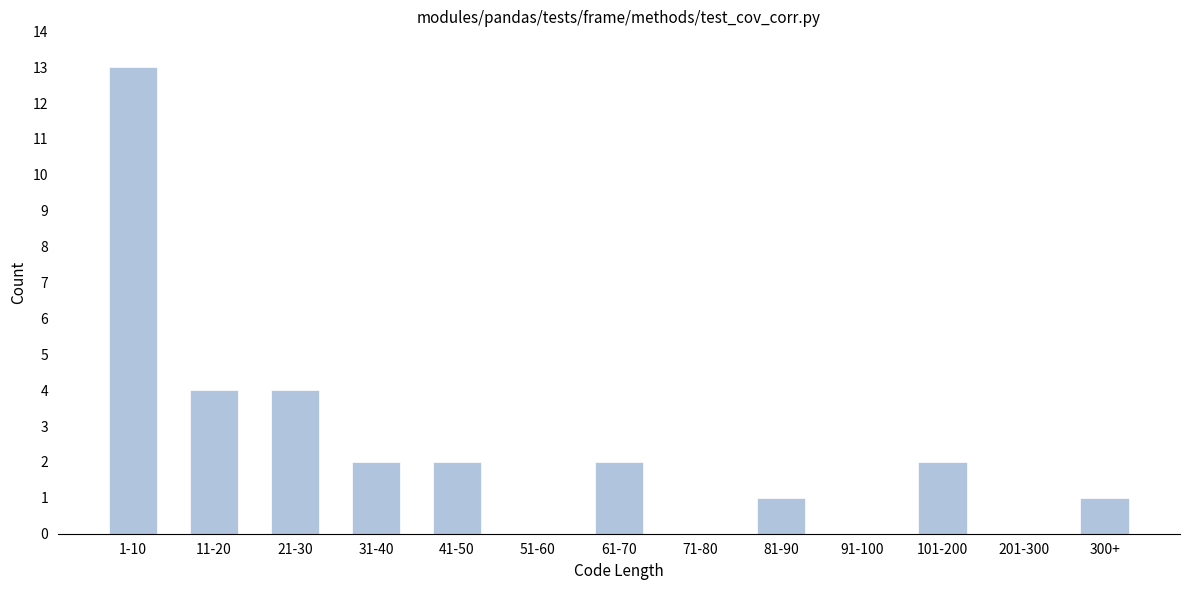

Reading left to right, what are all the values shown in this chart?

1-10=13	11-20=4	21-30=4	31-40=2	41-50=2	51-60=0	61-70=2	71-80=0	81-90=1	91-100=0	101-200=2	201-300=0	300+=1